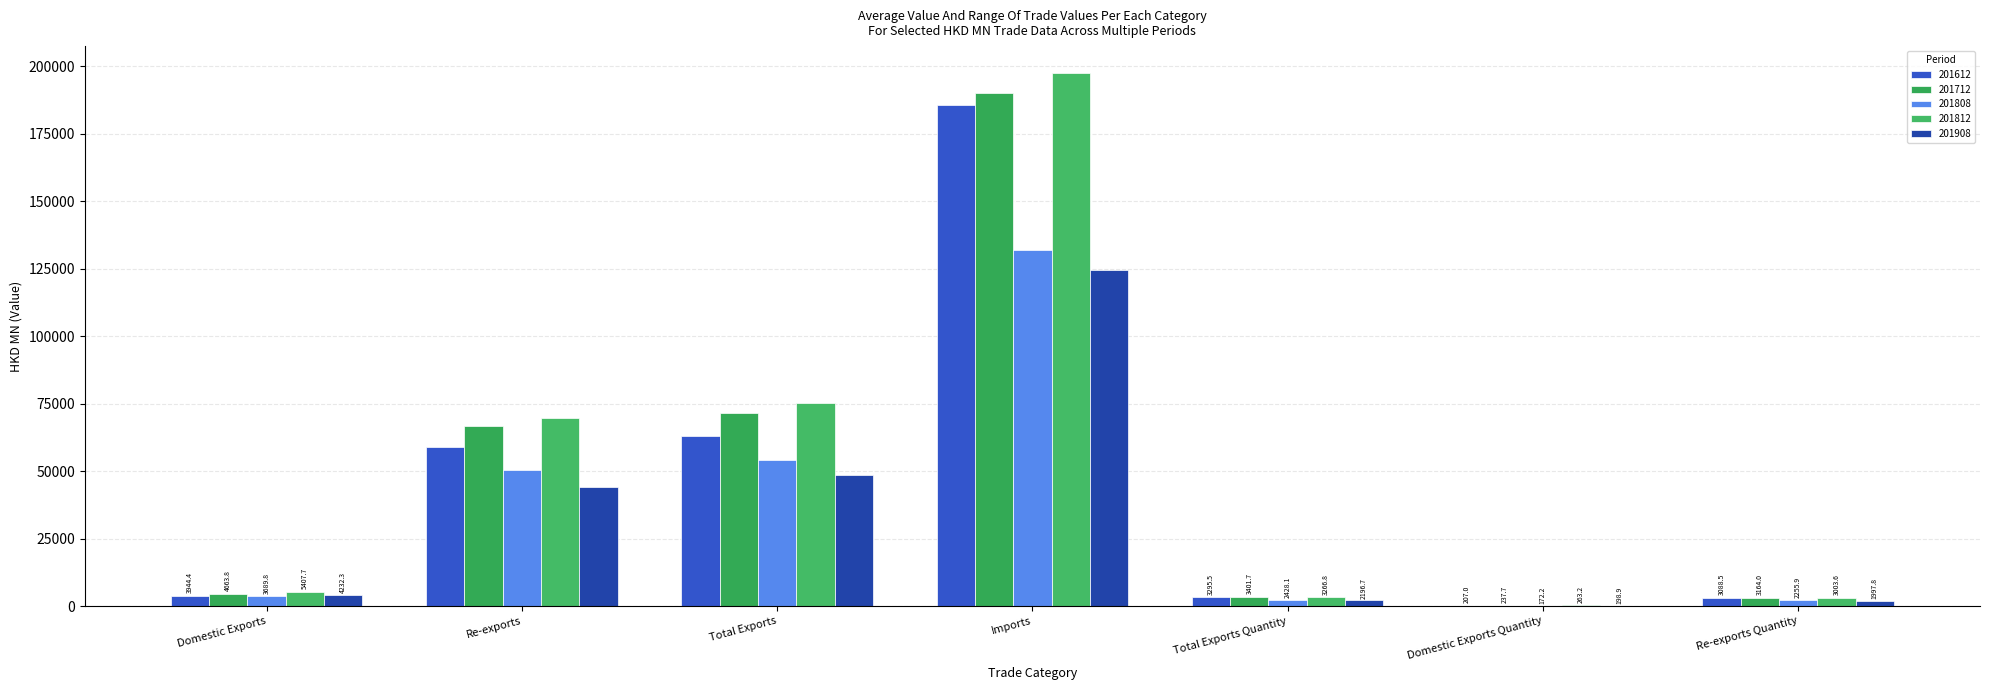

What is the label of the 7th bar from the left?

Re-exports Quantity